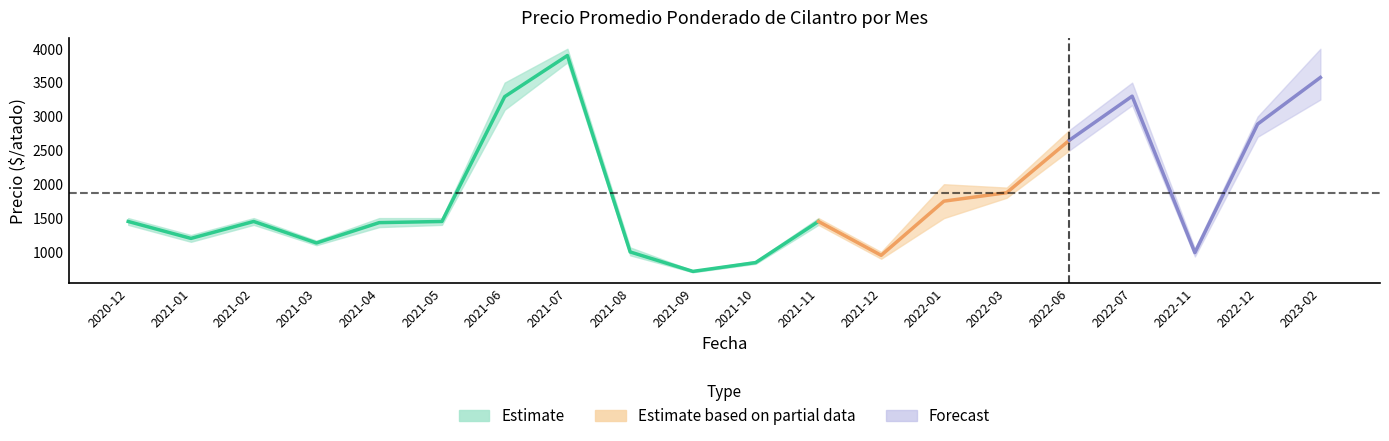

What is the label of the 20th point from the left?

2023-02